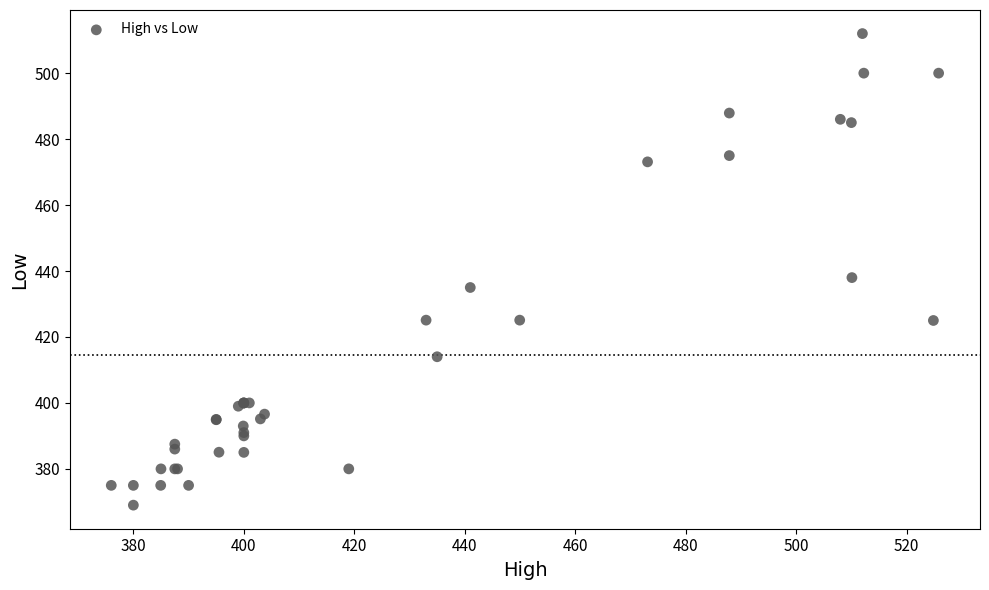

What Y value in the scatter plot is closest to 440?

438.0